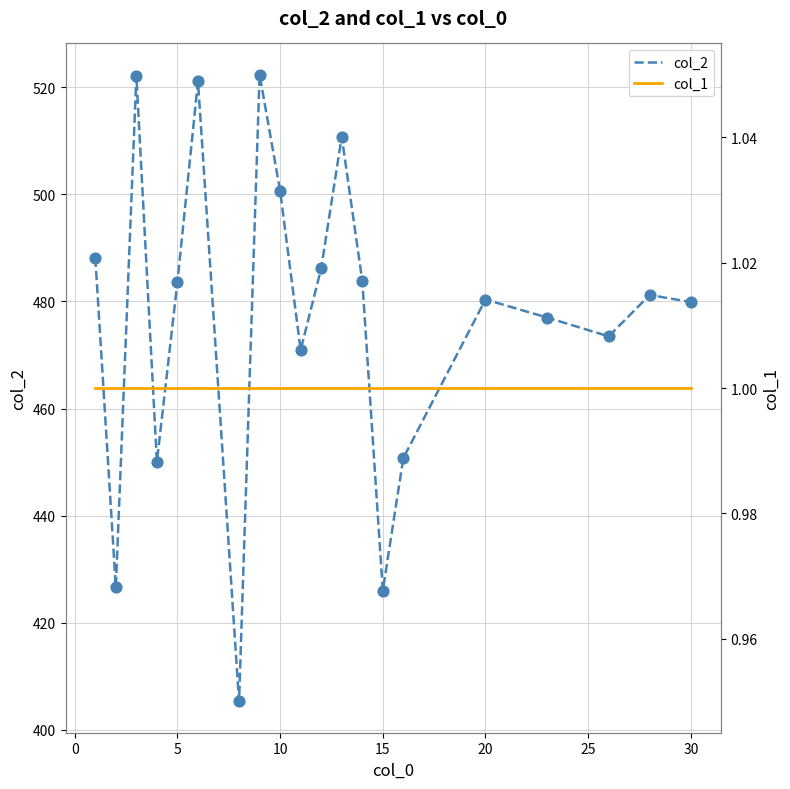

Which series reaches the minimum Y coordinate?

col_1